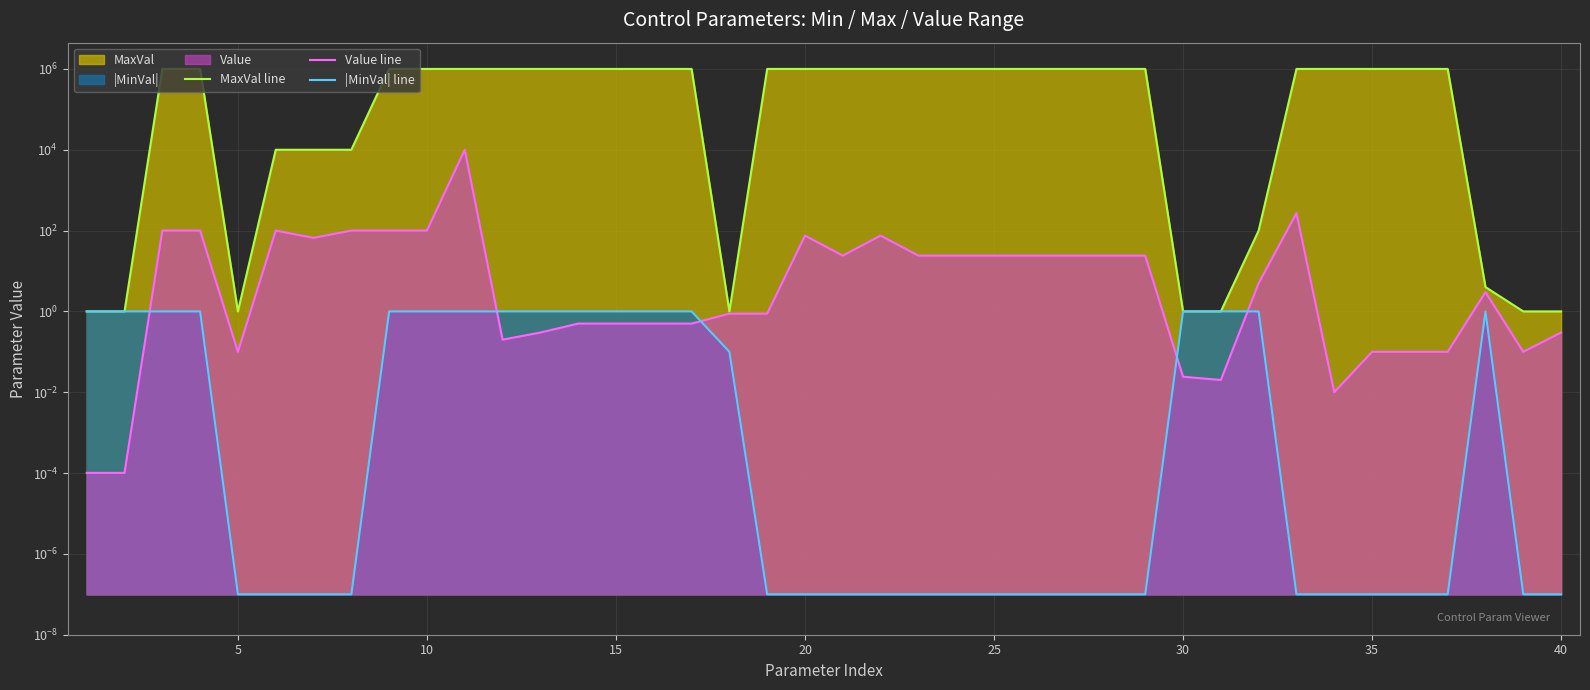

What is the difference between the second highest and minimum values in the Value line series?

270.0